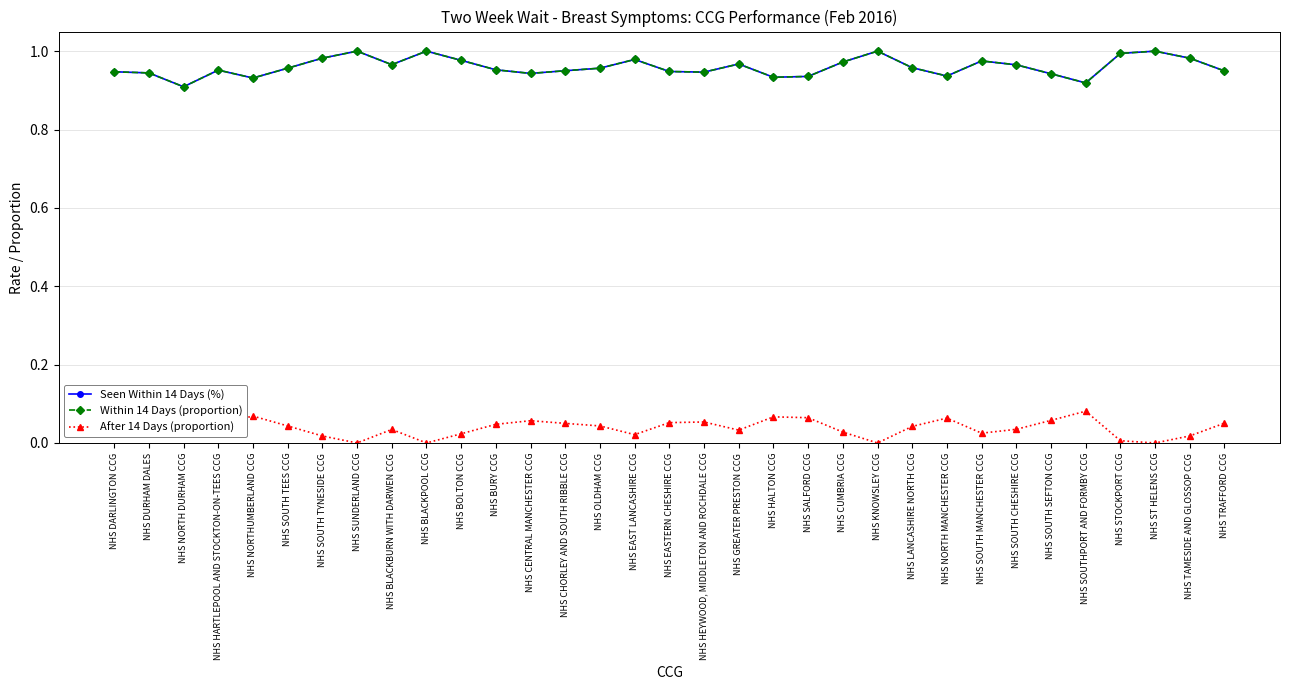

Is it true that Seen Within 14 Days (%) equals 0.4 at NHS NORTH DURHAM CCG?

False